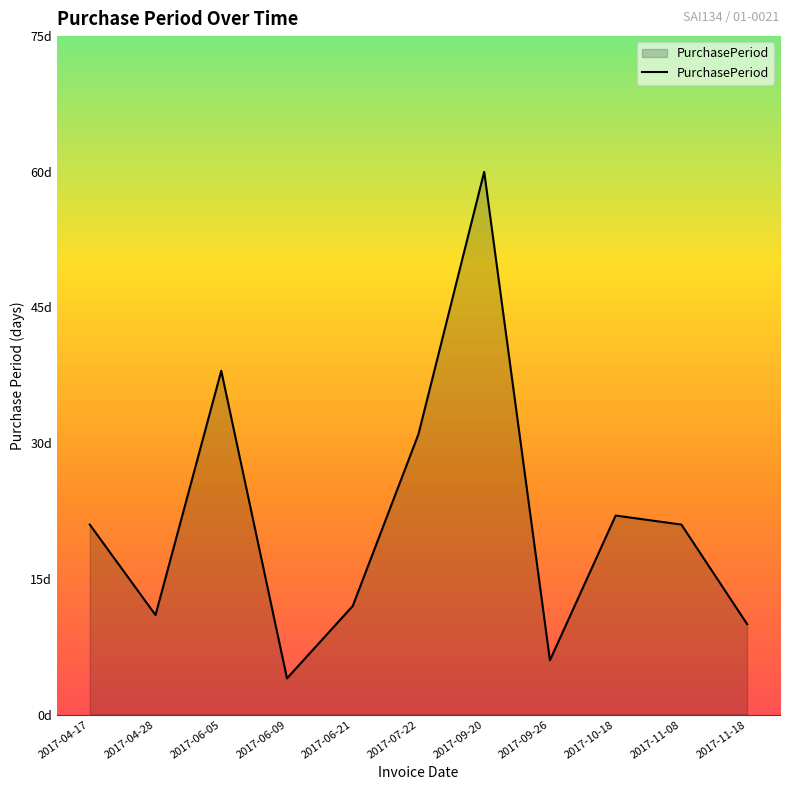

Reading left to right, extract all data points from this chart.

2017-04-17=21	2017-04-28=11	2017-06-05=38	2017-06-09=4	2017-06-21=12	2017-07-22=31	2017-09-20=60	2017-09-26=6	2017-10-18=22	2017-11-08=21	2017-11-18=10